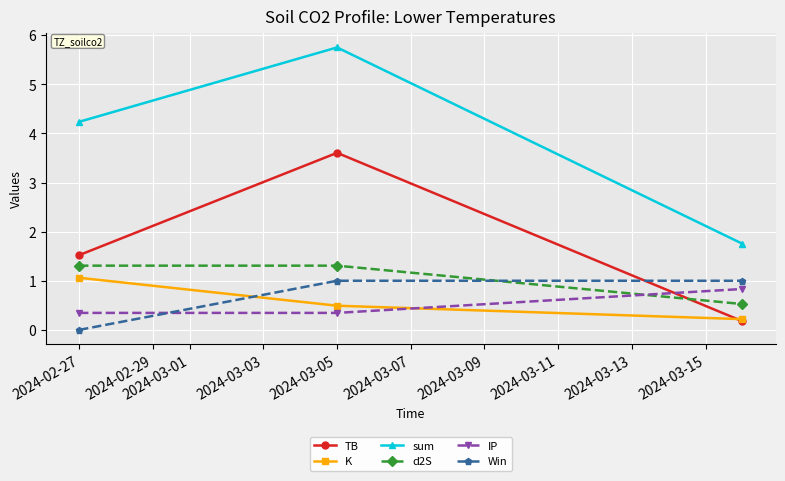

How many lines are shown in the chart?

6